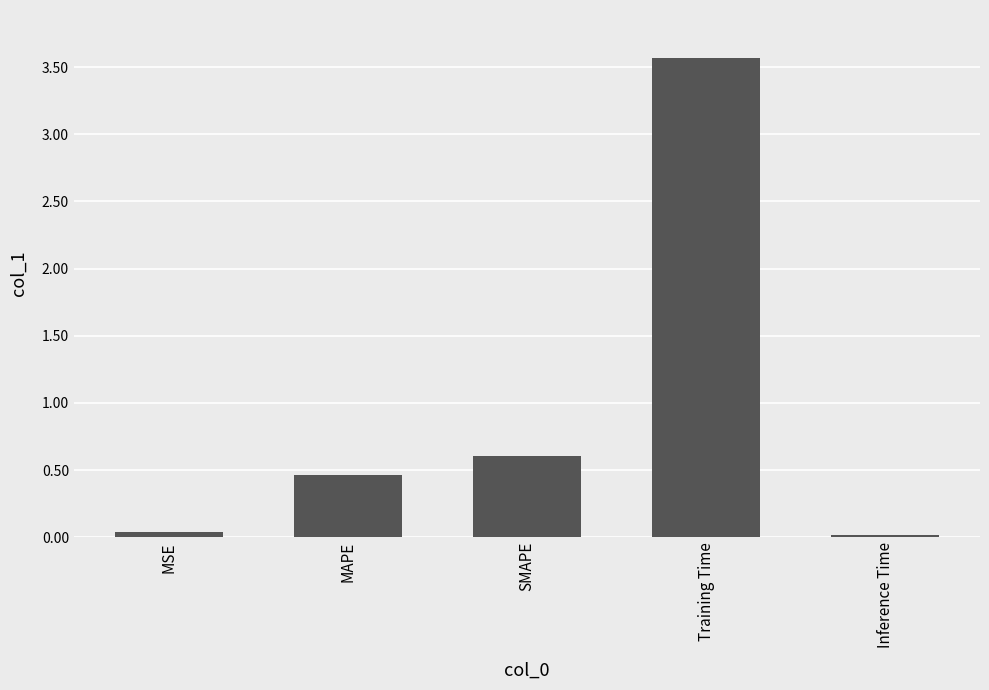

What is the change in value from MAPE to SMAPE?

+0.1